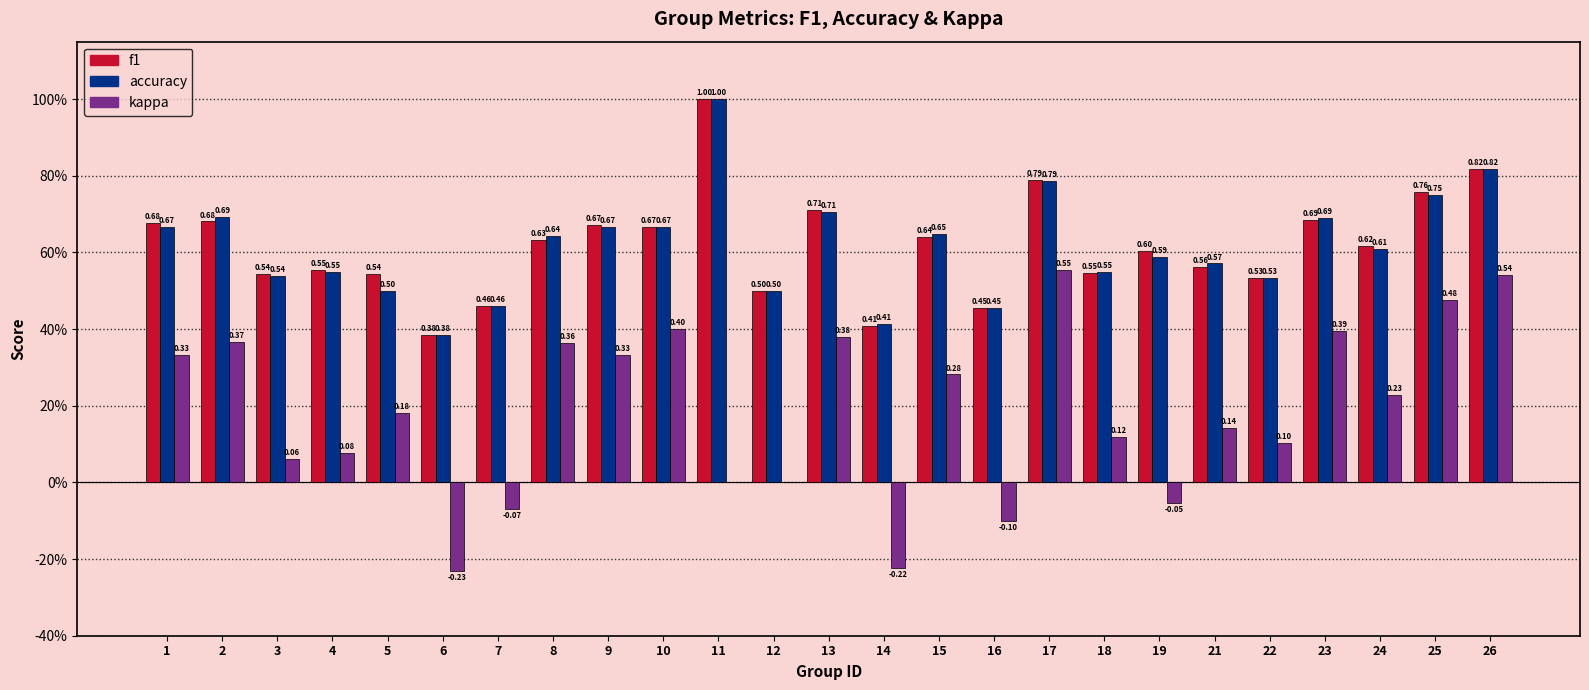

What is the value of the accuracy bar at the 6th from the left?

0.4